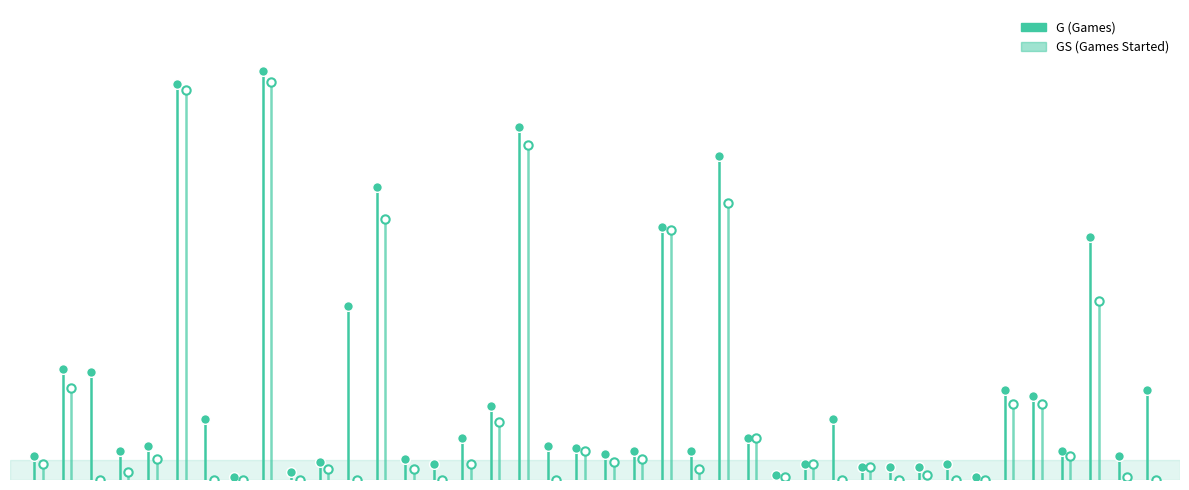

What is the label of the 36th point from the left?

35